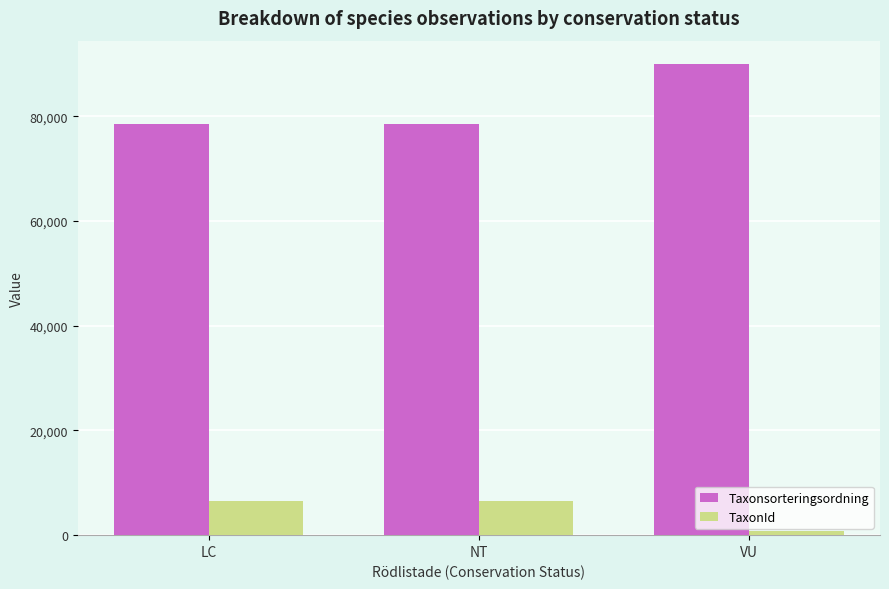

True or false: Taxonsorteringsordning has a value of 78503 at LC.

True